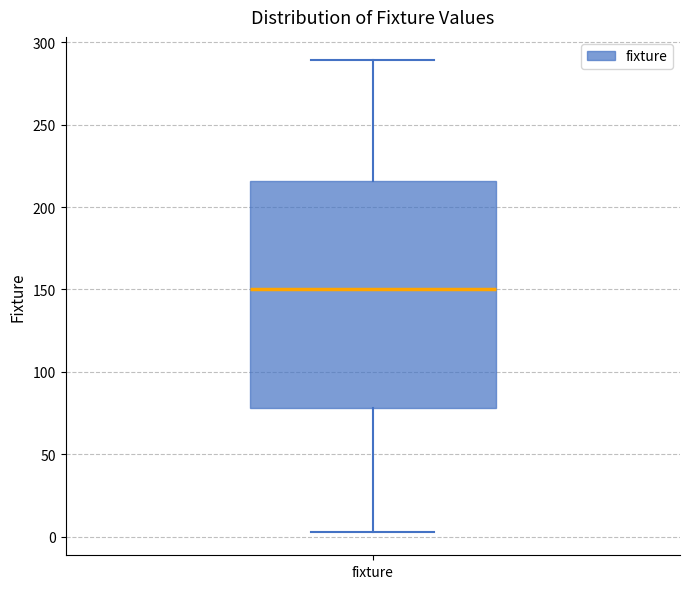

Transcribe this box plot: give where the median line is, the range the box spans, and where the two whiskers end, as read against the y-axis. The values are not printed on the chart, so give them approximately, as read against the axis.

median 150, box 80 to 215, whiskers 5 to 290